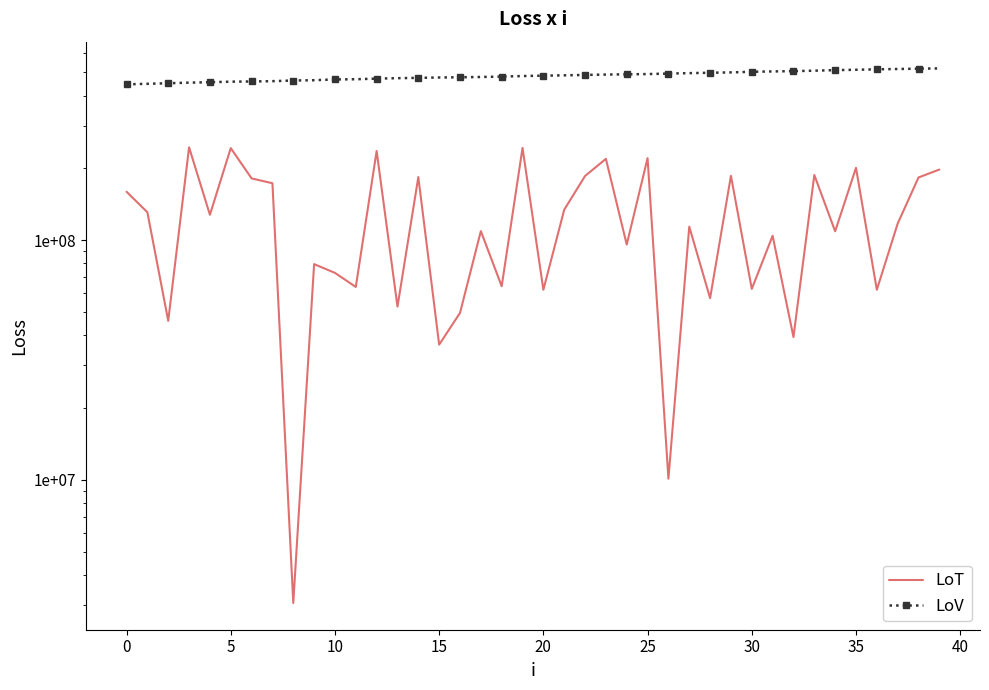

List the series in order of their overall mean, highest first.

LoV, LoT